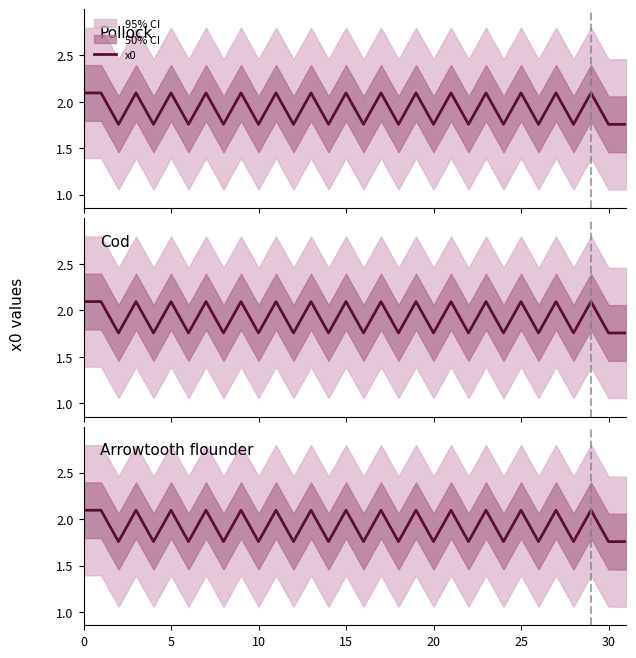

At which category does the chart reach its minimum across all series?

10